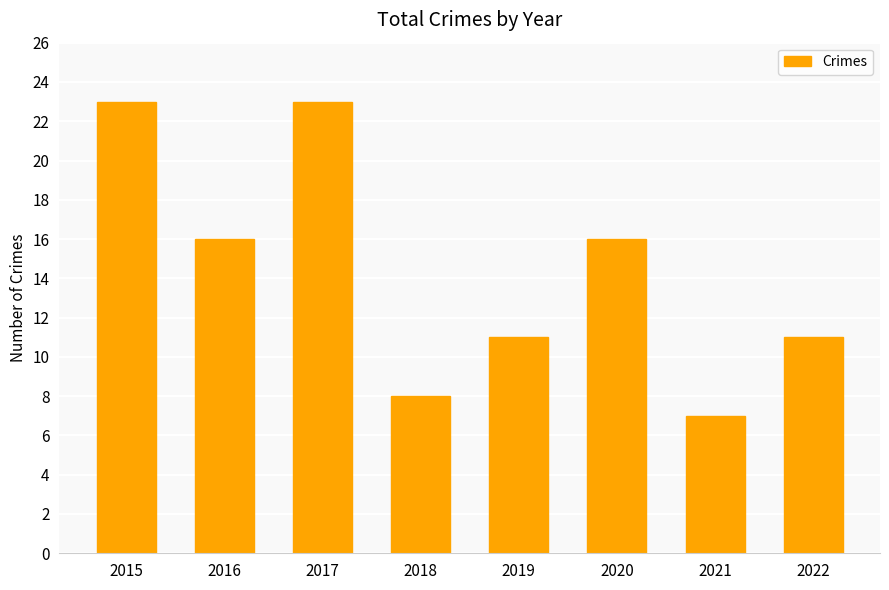

Count the number of categories in the chart.

8